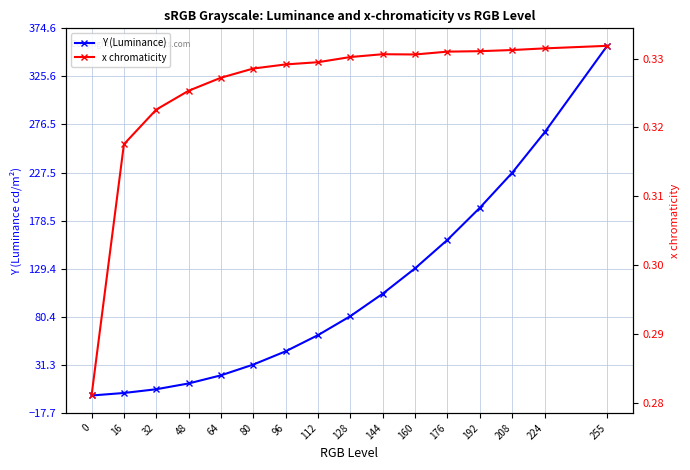

At which label does Y (Luminance) first exceed 81?

128